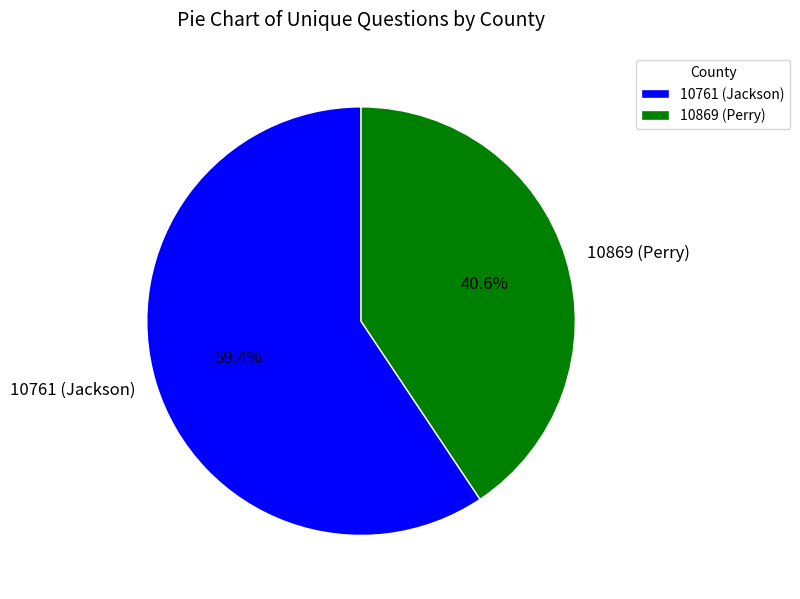

How many segments does this pie chart have?

2